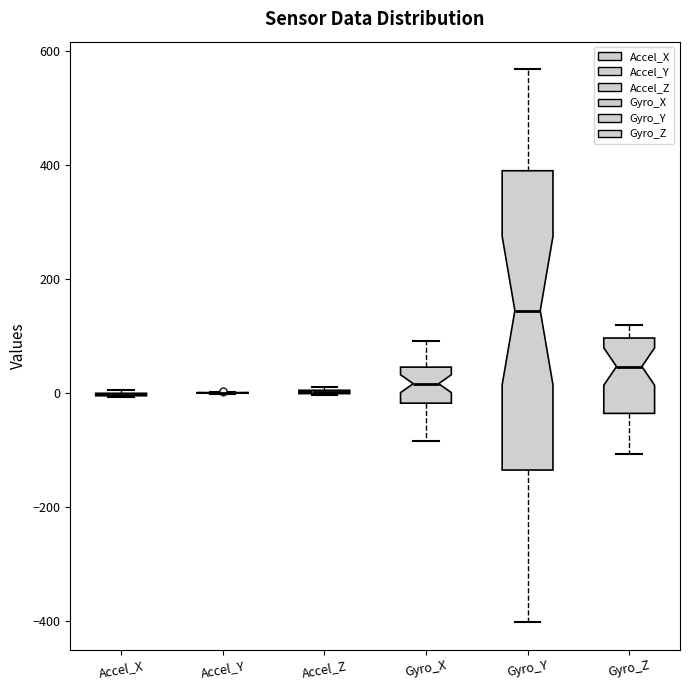

Reading left to right, transcribe this box plot: for each box, give where its median line is, the range the box spans, and where its two whiskers end, as read against the y-axis. The values are not printed on the chart, so give them approximately, as read against the axis.

Accel_X: box collapsed to a line at 0, whiskers 0 to 0
Accel_Y: box collapsed to a line at 0, whiskers 0 to 0
Accel_Z: box collapsed to a line at 0, whiskers 0 to 20
Gyro_X: median 20, box -20 to 40, whiskers -80 to 100
Gyro_Y: median 140, box -140 to 400, whiskers -400 to 560
Gyro_Z: median 40, box -40 to 100, whiskers -100 to 120